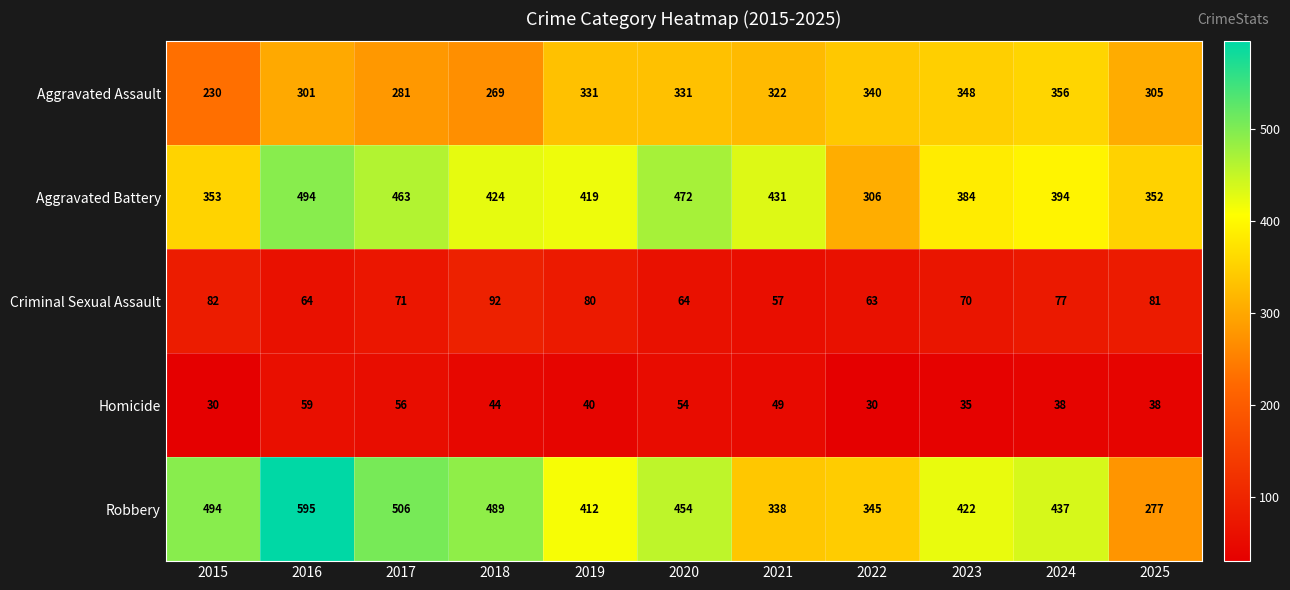

Count the number of categories in the chart.

11